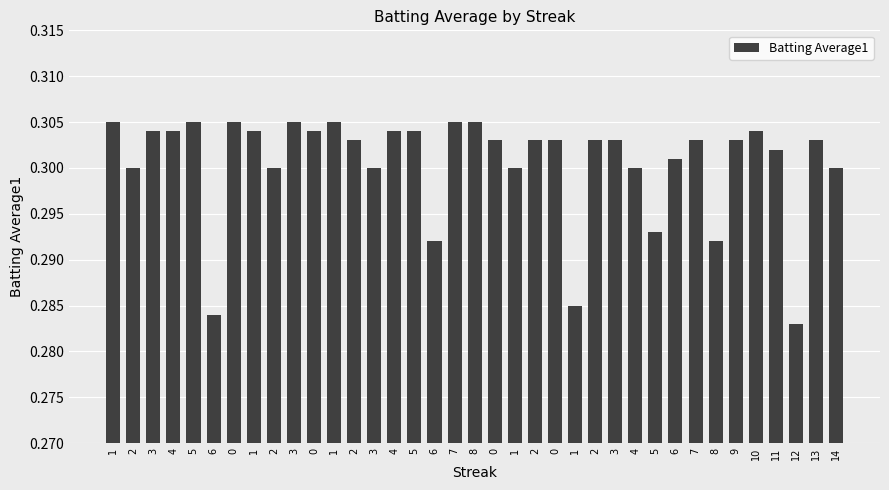

At which label is the value closest to 0?

12